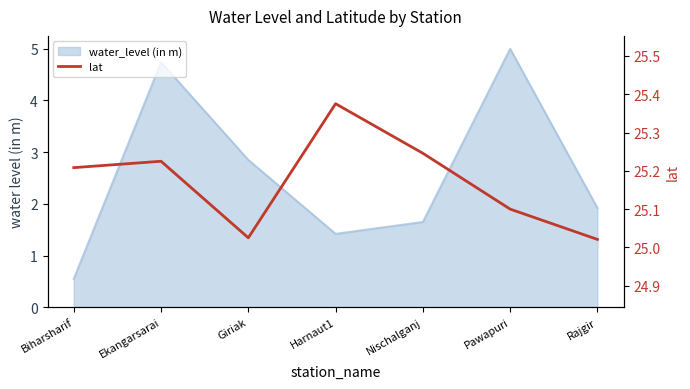

What position from the left is Nischalganj?

5